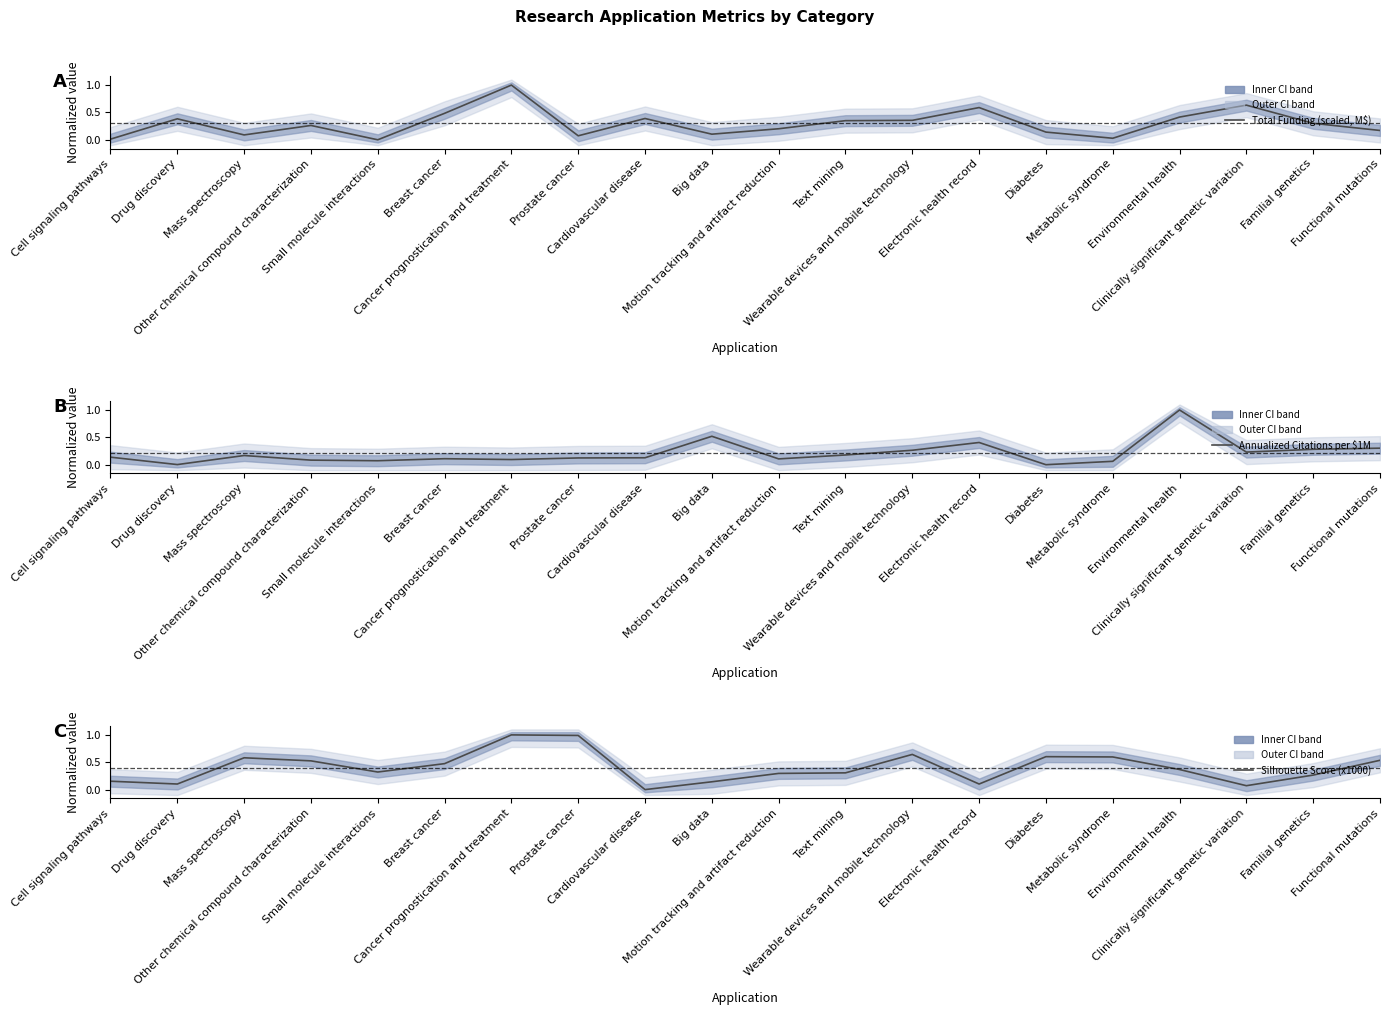

In Silhouette Score (x1000), how many points are higher than both neighbors (excluding endpoints)?

4